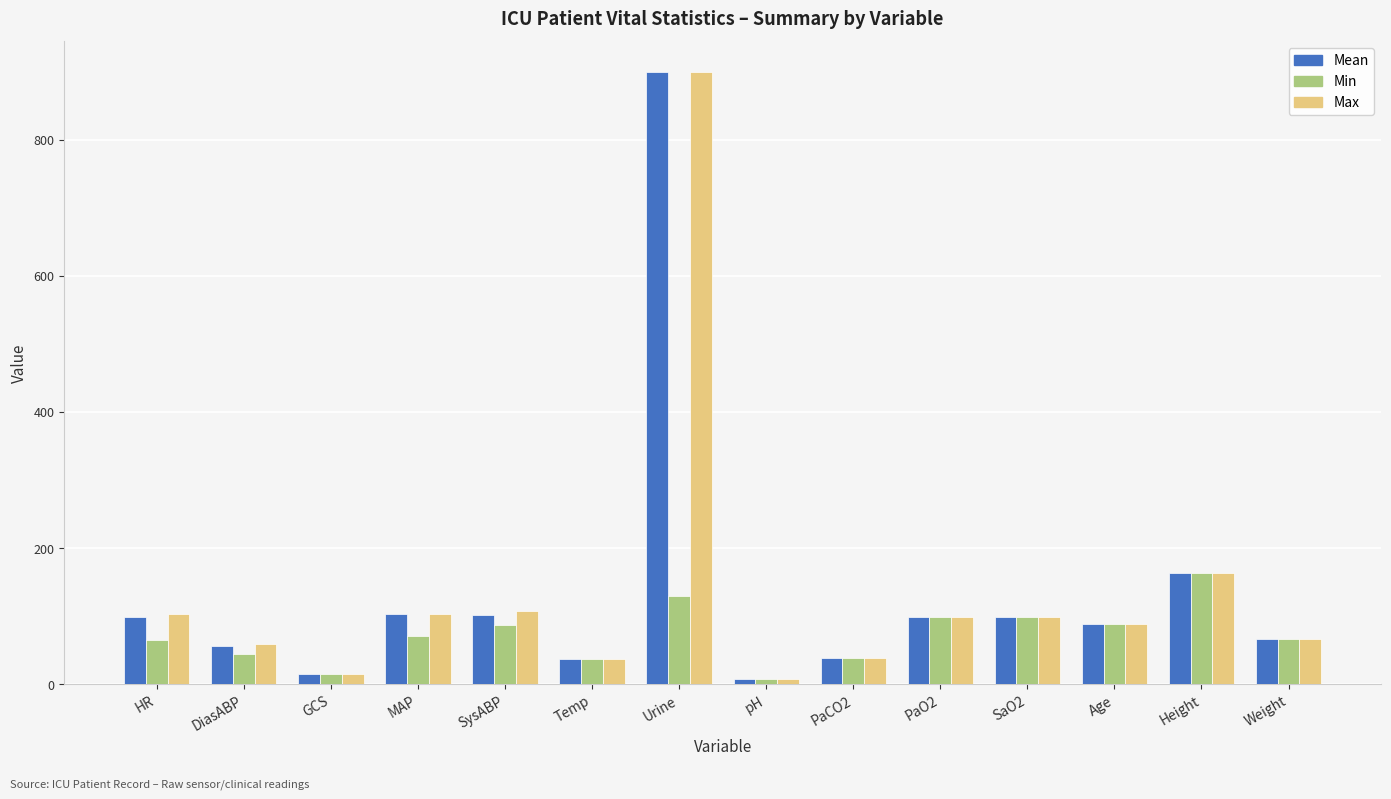

At which category is the sum across all series the highest?

Urine